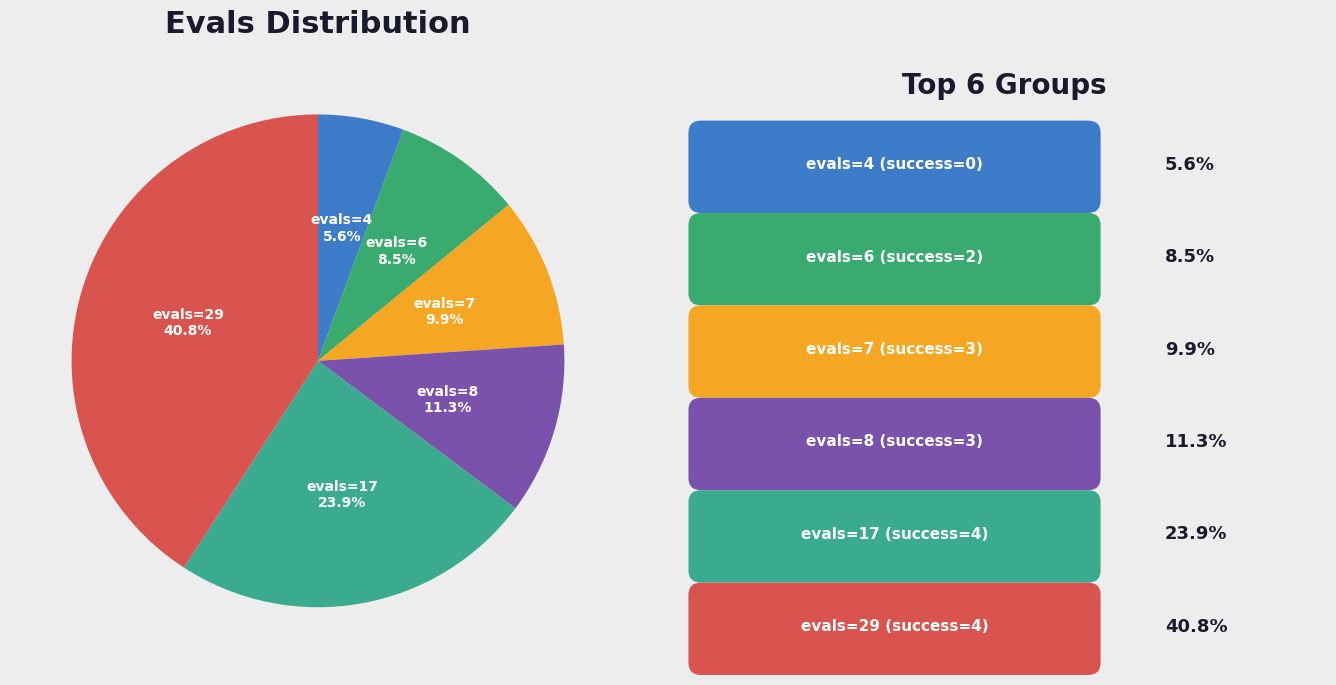

How many slices are in this pie chart?

6